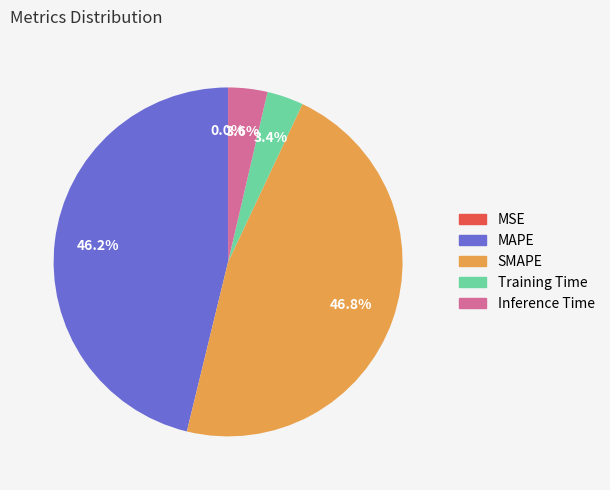

To the nearest percent, what percentage of the pie is Training Time?

3%